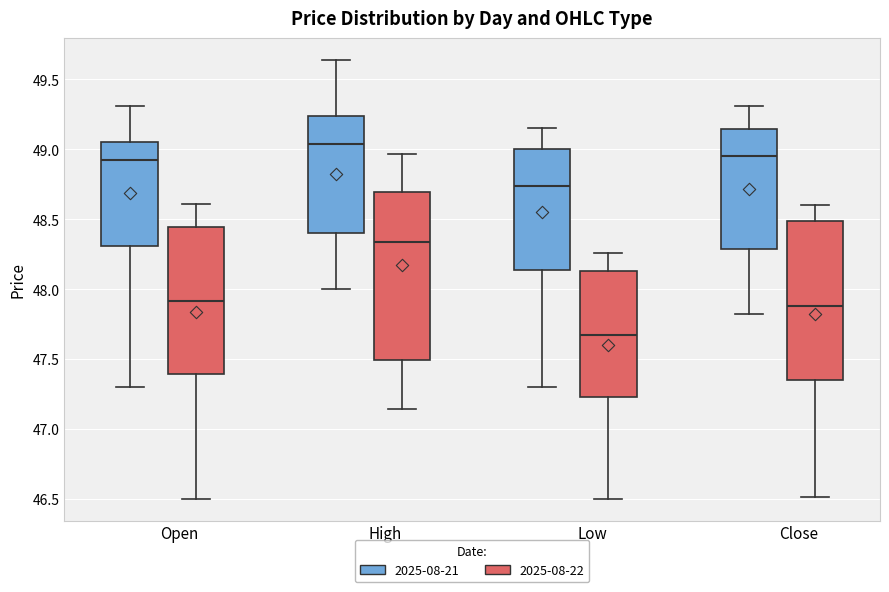

Reading left to right, transcribe this box plot: for each box, give where its median line is, the range the box spans, and where its two whiskers end, as read against the y-axis. The values are not printed on the chart, so give them approximately, as read against the axis.

Open (2025-08-21): median 48.95, box 48.30 to 49.05, whiskers 47.30 to 49.30
Open (2025-08-22): median 47.90, box 47.40 to 48.45, whiskers 46.50 to 48.60
High (2025-08-21): median 49.05, box 48.40 to 49.25, whiskers 48.00 to 49.65
High (2025-08-22): median 48.35, box 47.50 to 48.70, whiskers 47.15 to 48.95
Low (2025-08-21): median 48.75, box 48.15 to 49.00, whiskers 47.30 to 49.15
Low (2025-08-22): median 47.65, box 47.20 to 48.15, whiskers 46.50 to 48.25
Close (2025-08-21): median 48.95, box 48.30 to 49.15, whiskers 47.80 to 49.30
Close (2025-08-22): median 47.90, box 47.35 to 48.50, whiskers 46.50 to 48.60